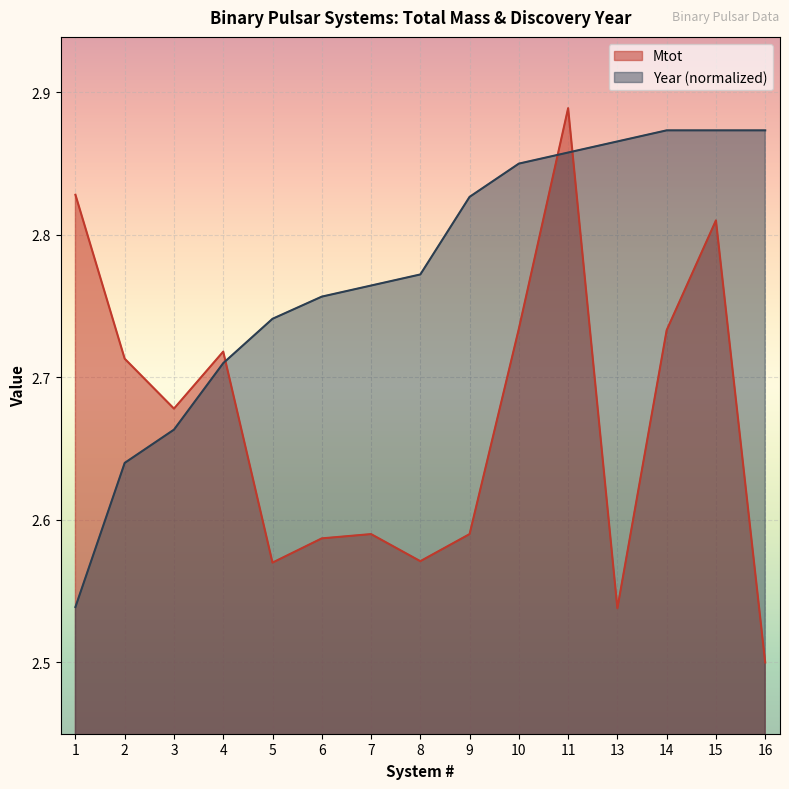

Which series has the widest spread of values?

Mtot